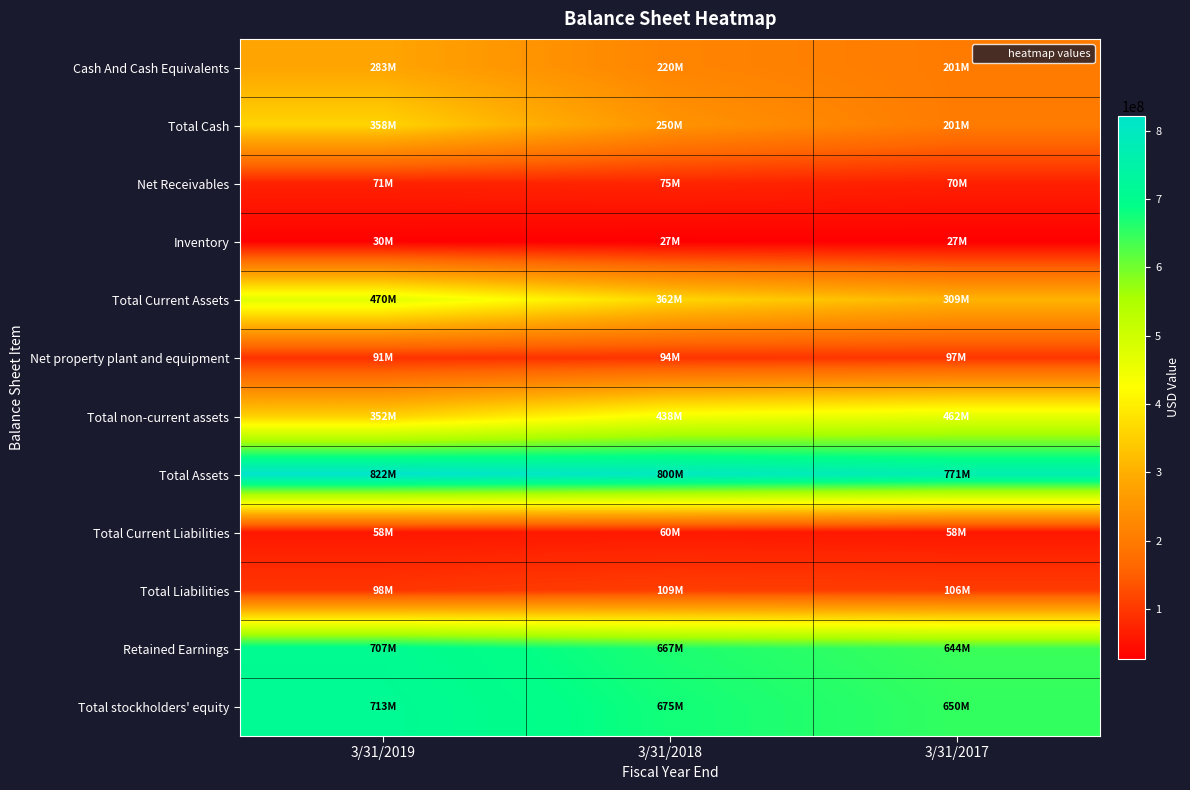

Reading left to right, what are all the values shown in this chart?

Cash And Cash Equivalents: 3/31/2019=282567000	3/31/2018=219973000	3/31/2017=201275000
Total Cash: 3/31/2019=358467000	3/31/2018=249712000	3/31/2017=201275000
Net Receivables: 3/31/2019=71286000	3/31/2018=75268000	3/31/2017=69535000
Inventory: 3/31/2019=29516000	3/31/2018=26843000	3/31/2017=27499000
Total Current Assets: 3/31/2019=469781000	3/31/2018=362146000	3/31/2017=308946000
Net property plant and equipment: 3/31/2019=91283000	3/31/2018=93716000	3/31/2017=97282000
Total non-current assets: 3/31/2019=351999000	3/31/2018=438007000	3/31/2017=462272000
Total Assets: 3/31/2019=821782000	3/31/2018=800157000	3/31/2017=771222000
Total Current Liabilities: 3/31/2019=58453000	3/31/2018=60318000	3/31/2017=58097000
Total Liabilities: 3/31/2019=97645000	3/31/2018=108839000	3/31/2017=106134000
Retained Earnings: 3/31/2019=706742000	3/31/2018=666920000	3/31/2017=644038000
Total stockholders' equity: 3/31/2019=712970000	3/31/2018=675229000	3/31/2017=649936000